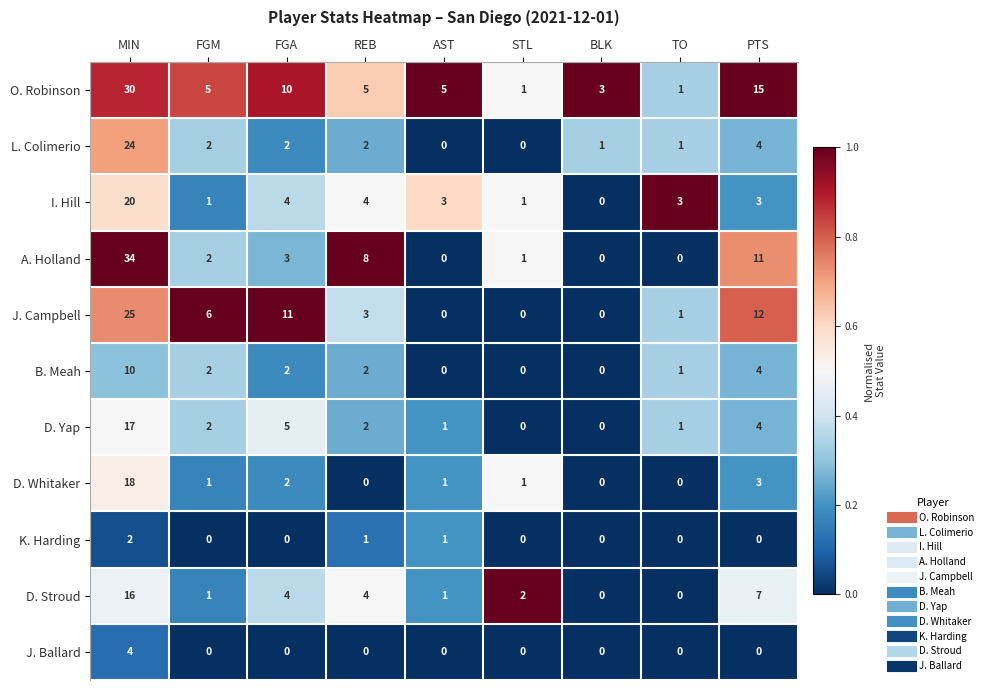

How many values in the J. Campbell series are below 3?

4